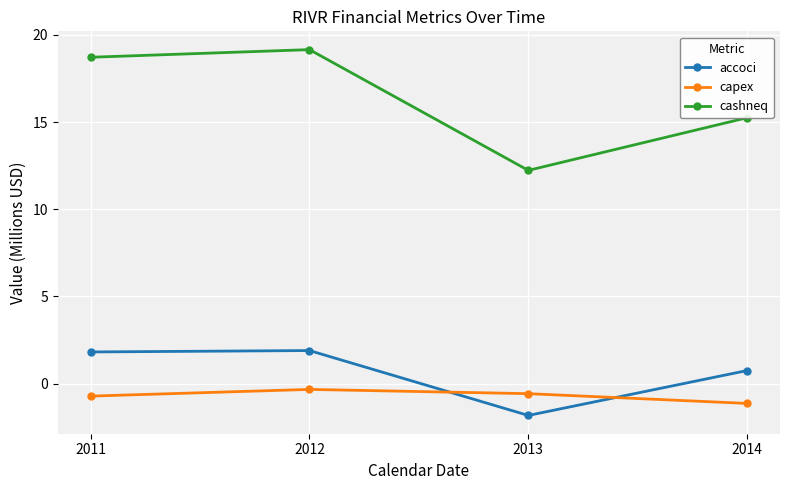

Which series has the widest spread of values?

cashneq